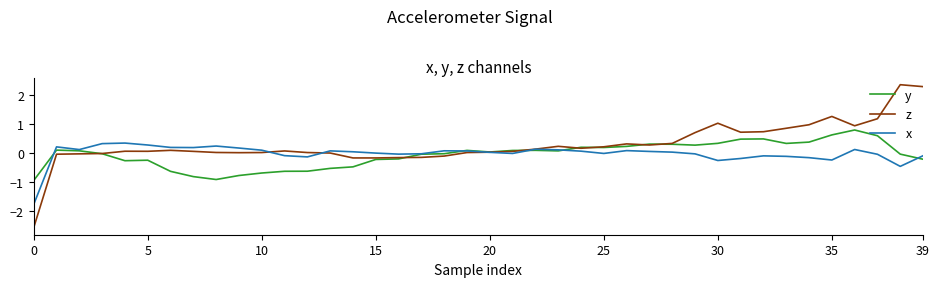

Which series has the largest range (max minus min)?

z